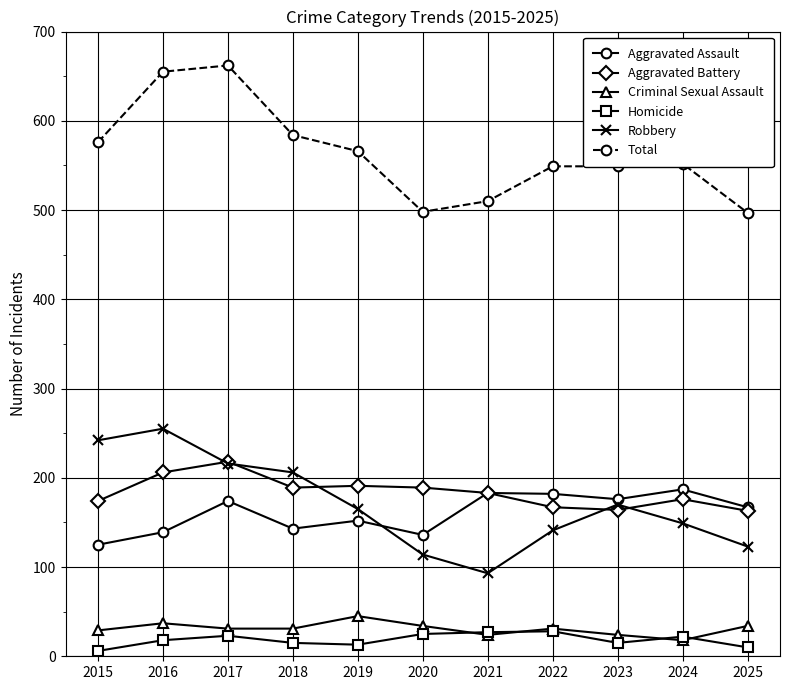

At which label does Aggravated Battery reach its peak?

2017